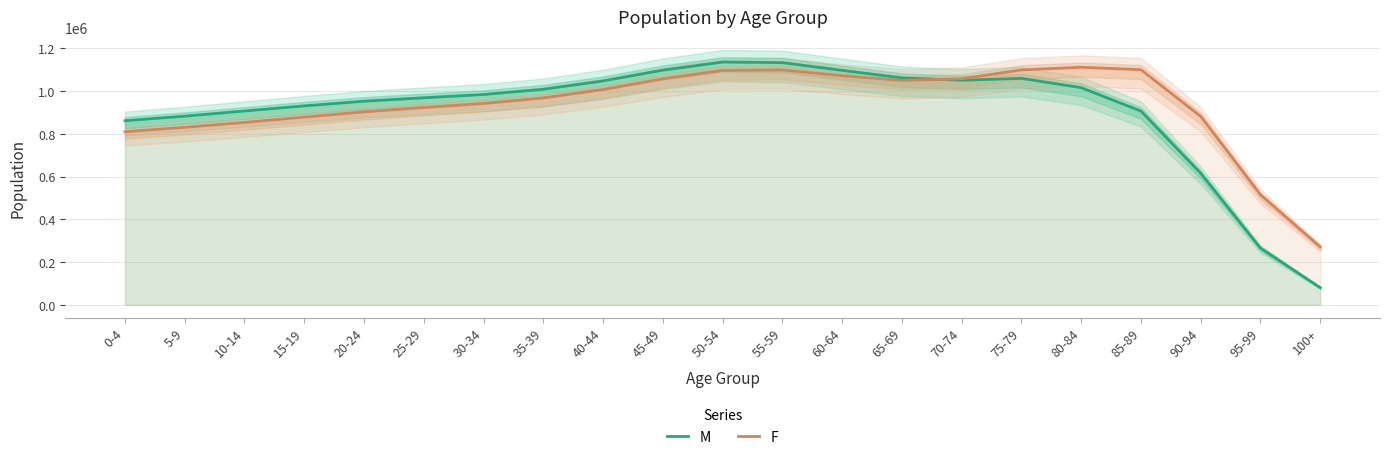

What is the difference between the M values at 5-9 and 70-74?

167894